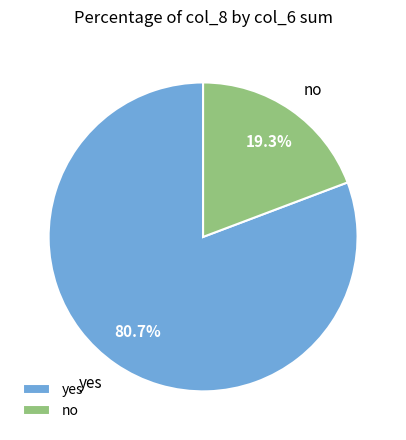

Is there any slice that represents more than half of the pie?

Yes